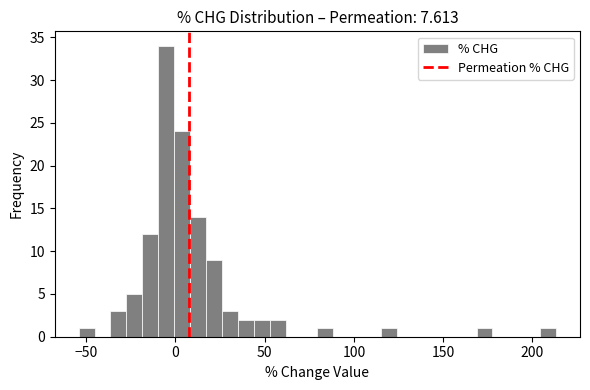

Read against the x-axis, roughly where is the centre of the tallest bar?

-5